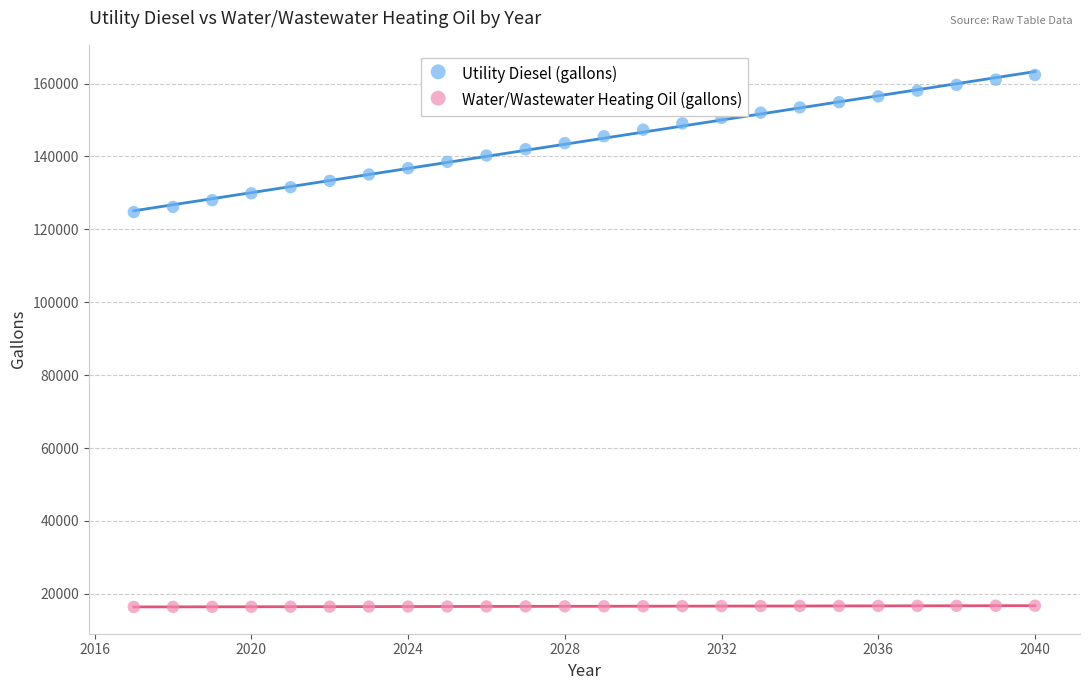

Across all data points, what is the range of X values (max minus min)?

23.0